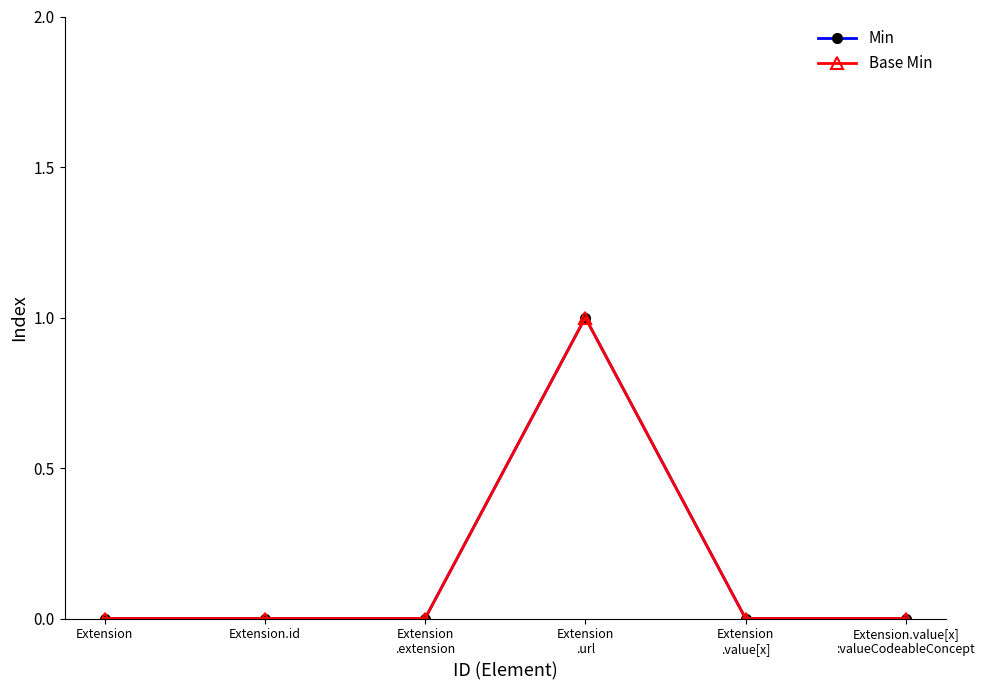

Between Extension
.url and Extension.id, which is larger?

Extension
.url